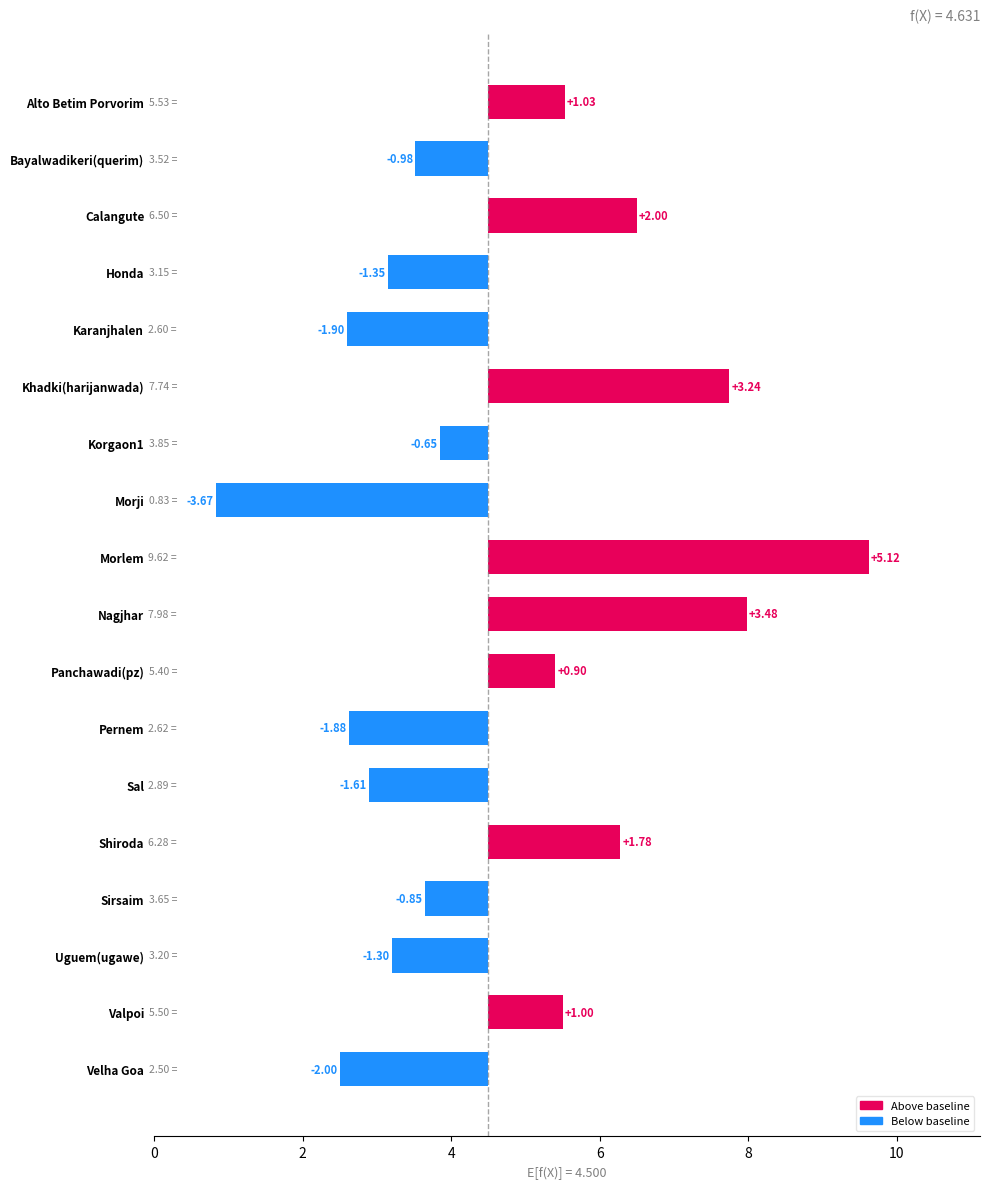

What is the sum of all values?

2.4